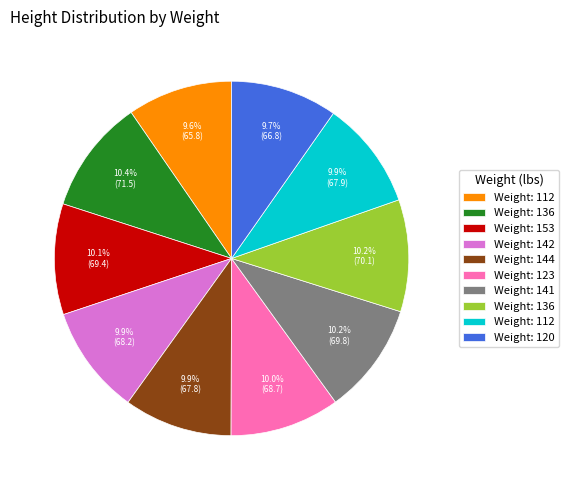

To the nearest percent, what is the average slice percentage?

10%